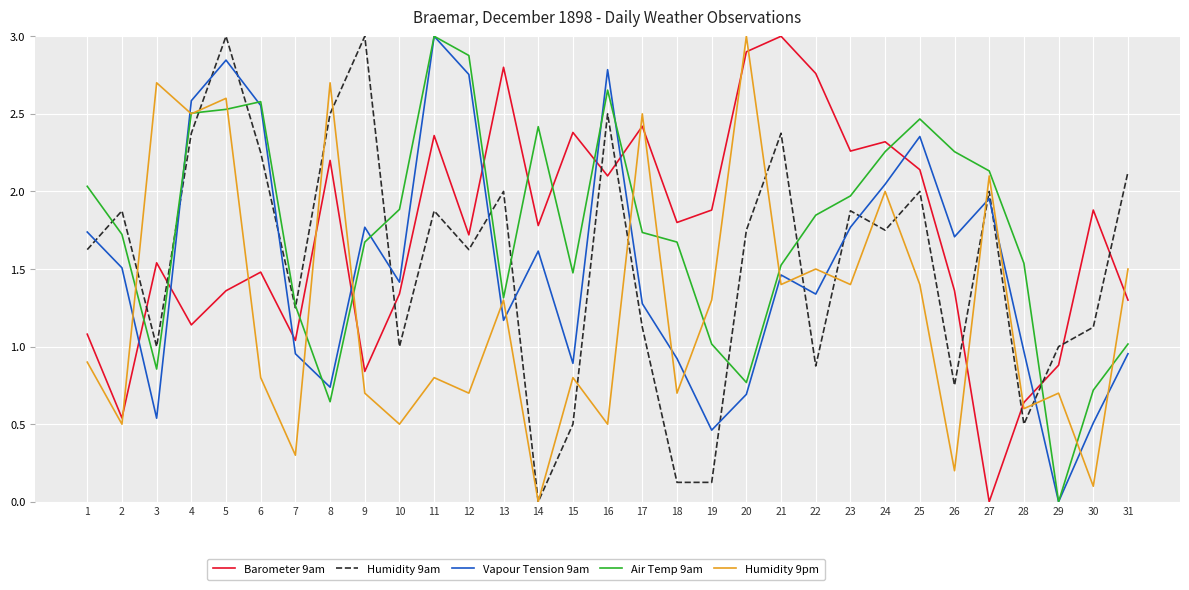

Where does the Air Temp 9am series first go above 1?

1